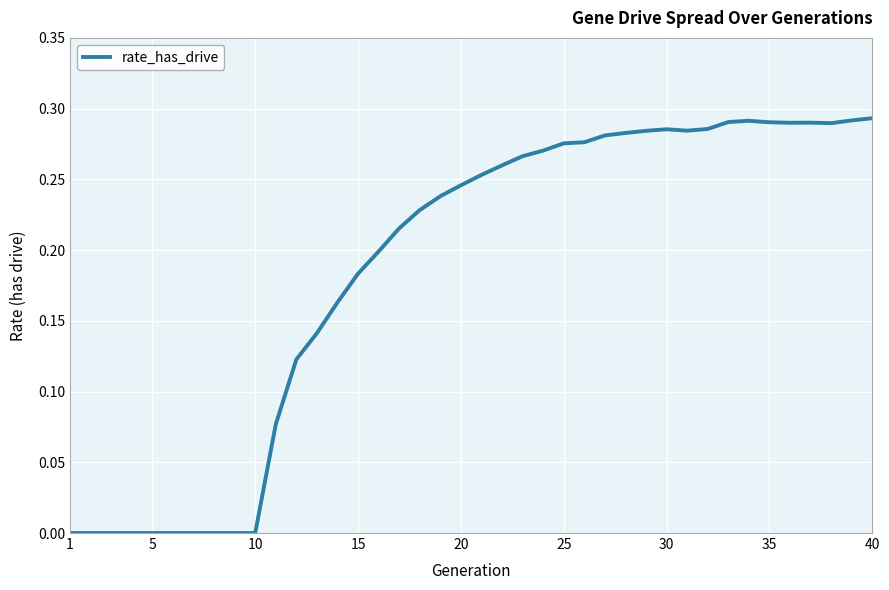

How many values are between 0 and 1?

40